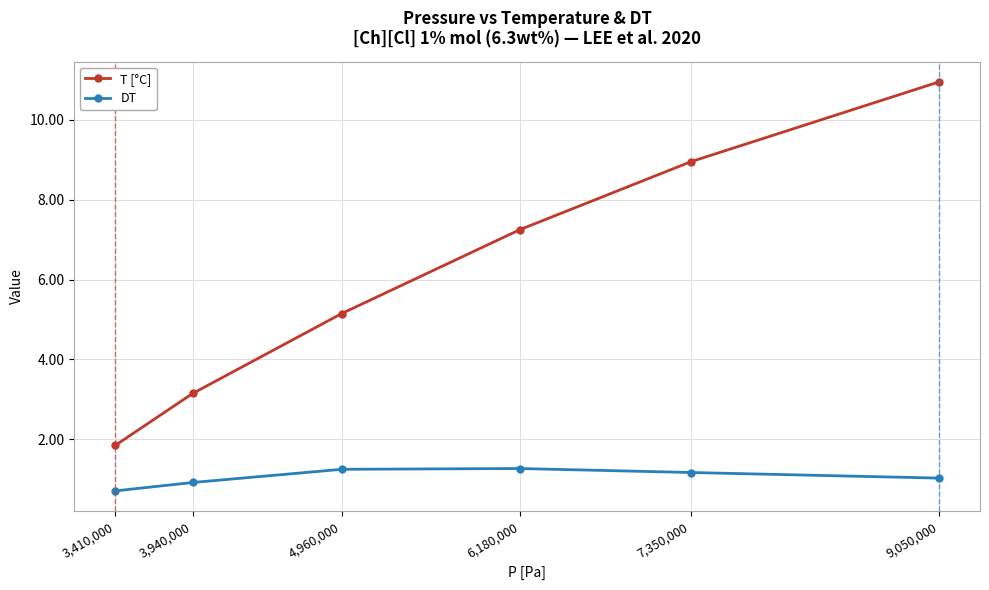

What is the average value of the T [°C] series?

6.2